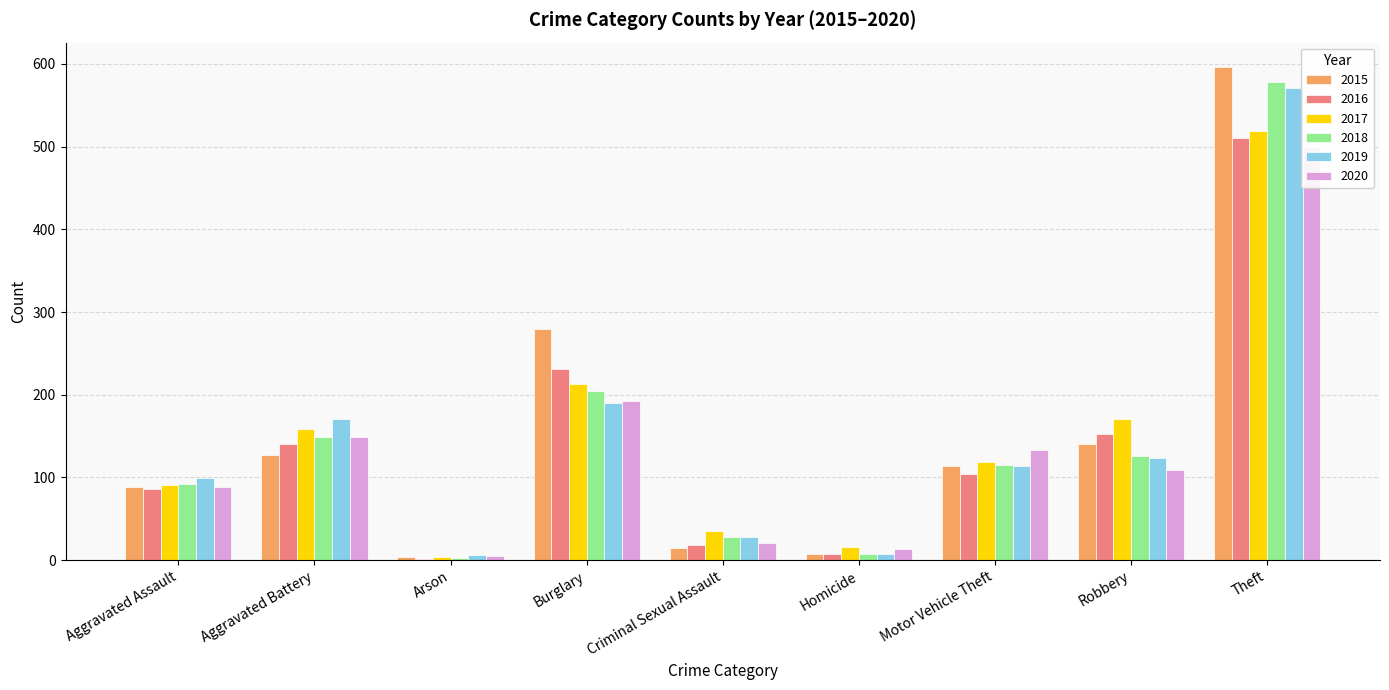

How many values in the 2016 series are below 104?

4